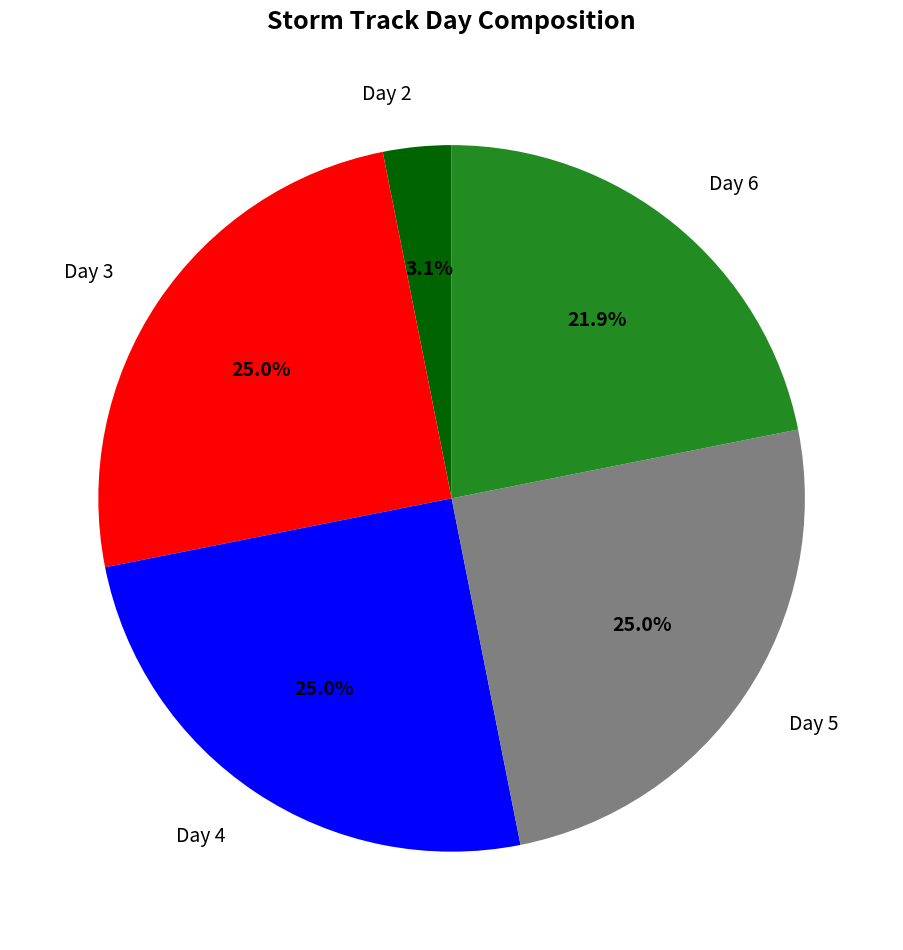

Is there a majority slice in this chart?

No